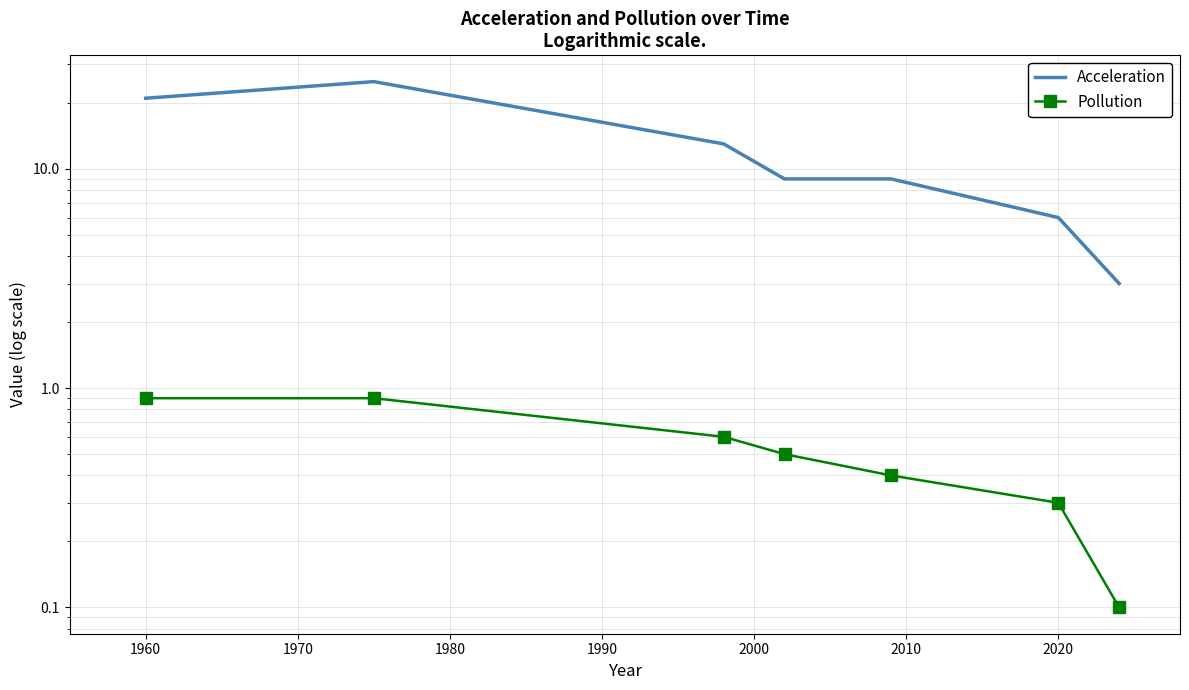

What are all the series names shown in the legend?

Acceleration, Pollution